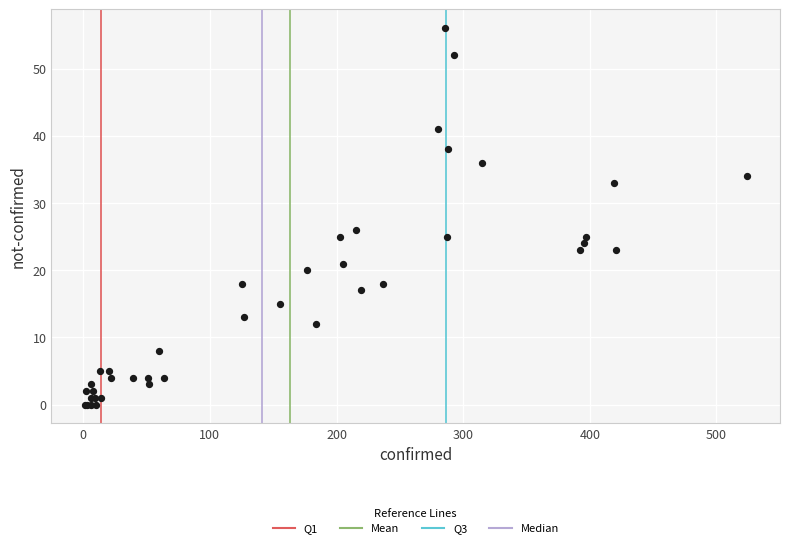

What Y value in the scatter plot is closest to 28?

26